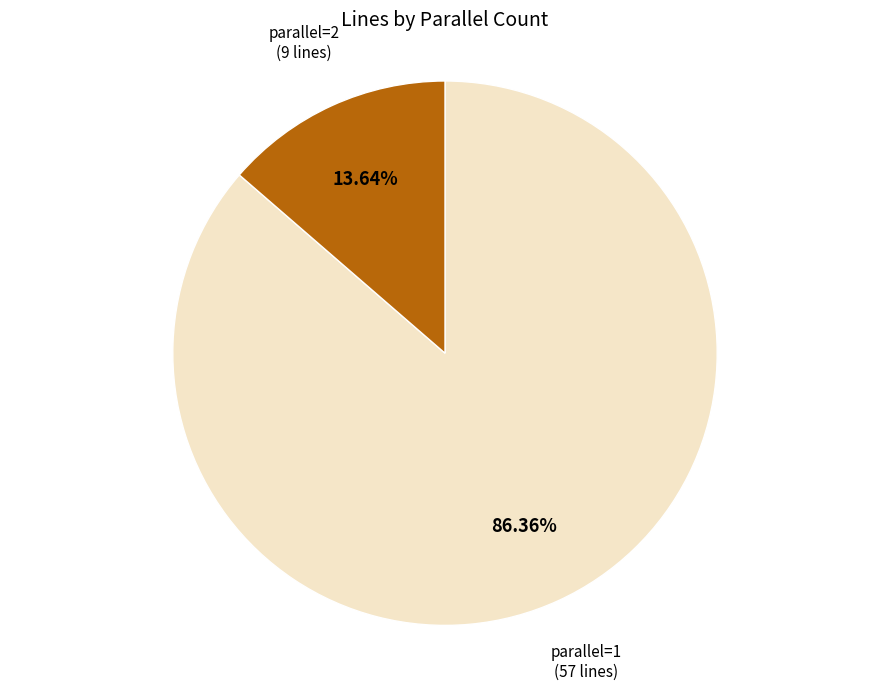

How many segments does this pie chart have?

2